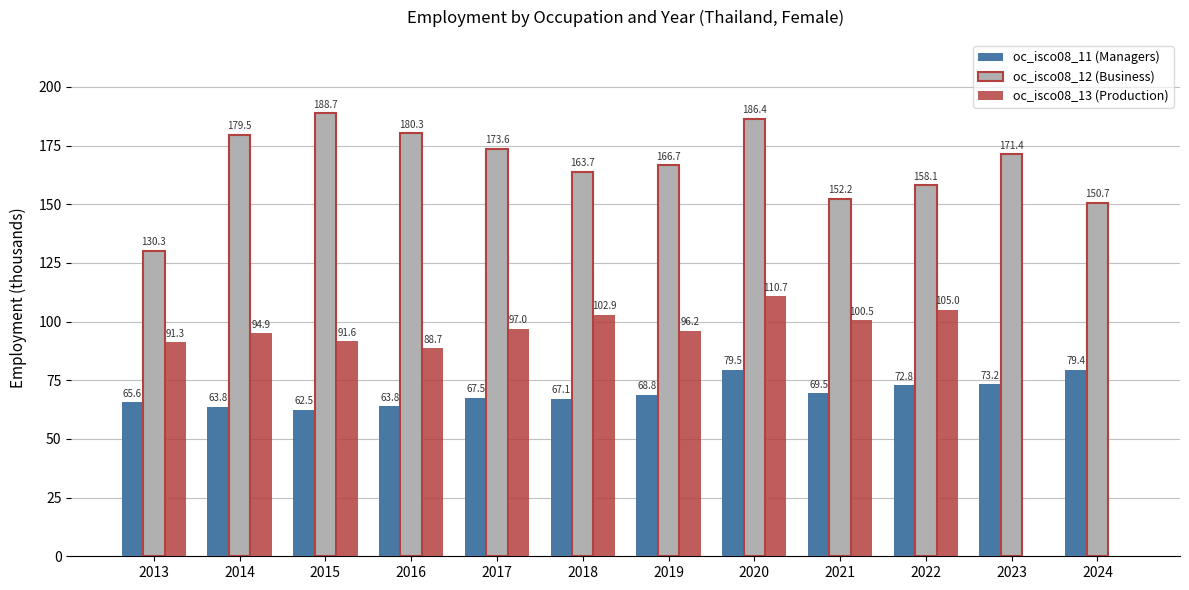

The value of oc_isco08_11 (Managers) at 2017 is 67.5. True or false?

True